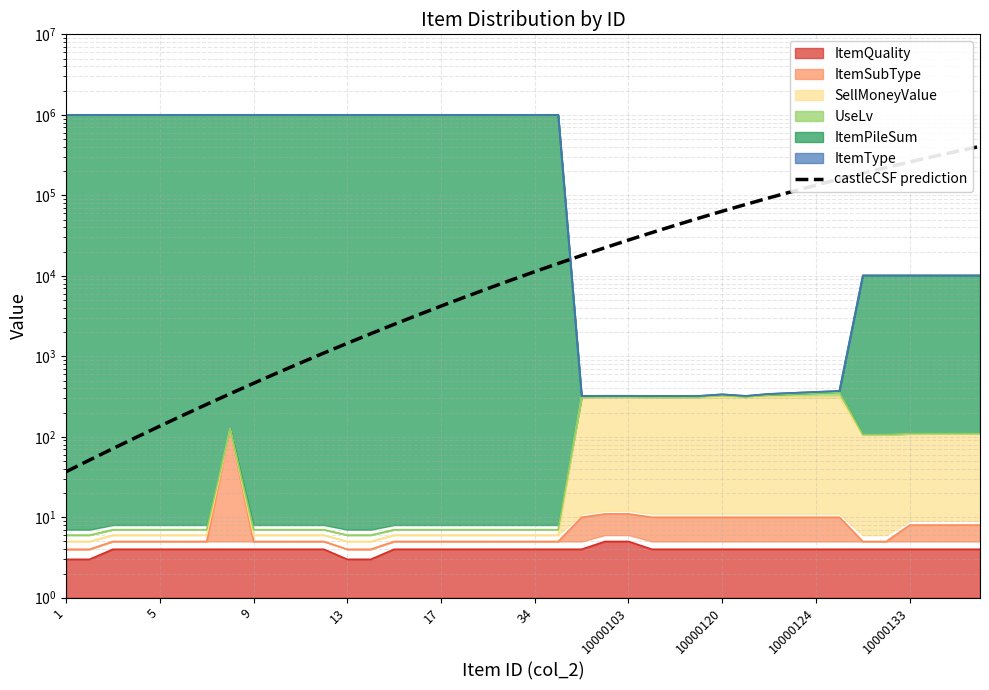

What is the change in value from 21 to 39?

+391339.1